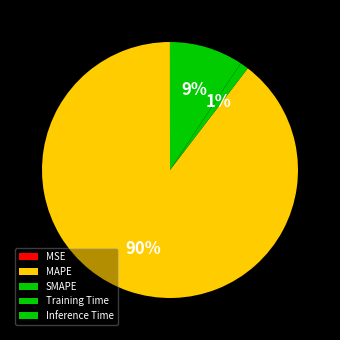

To the nearest percent, what percentage of the pie is Training Time?

1%